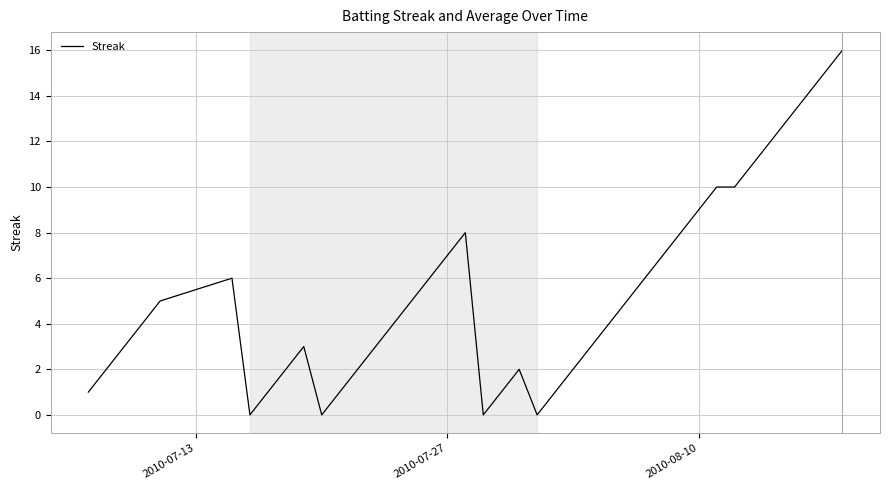

Does the chart display data point markers on the line(s)?

No